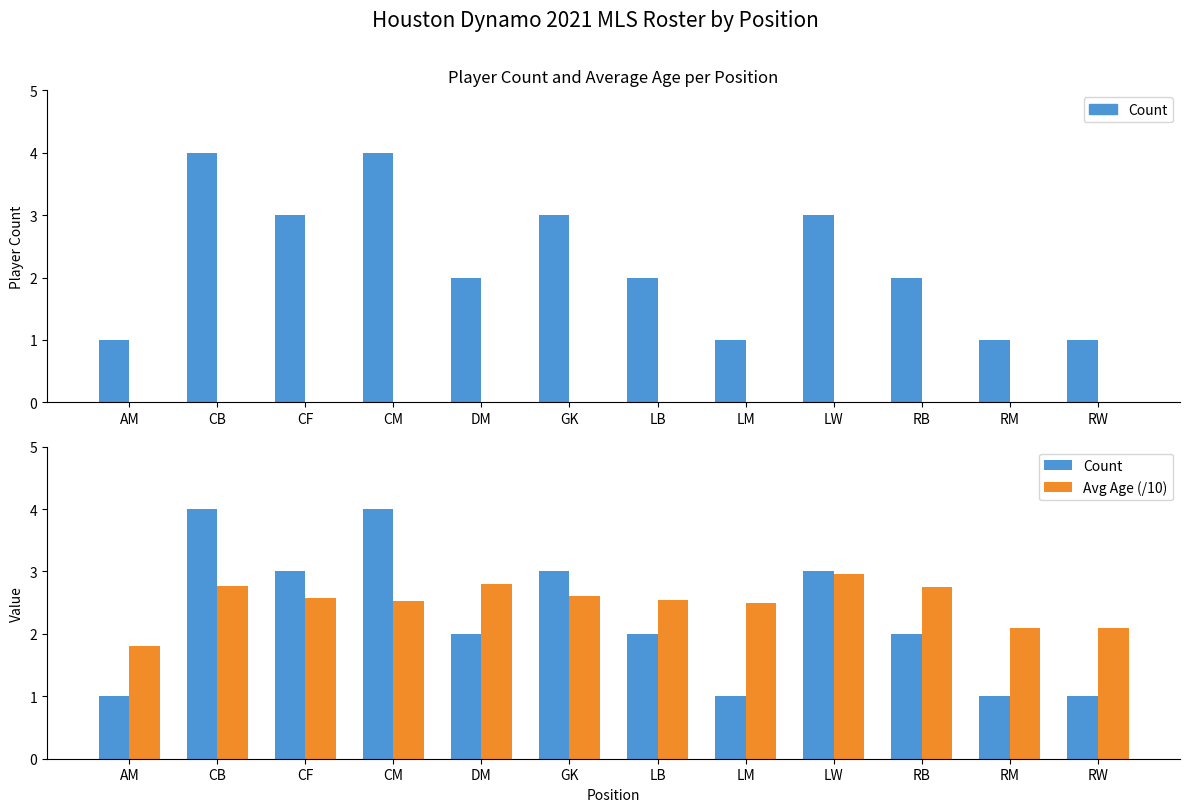

Which series has the largest total across all categories?

Avg Age (/10)